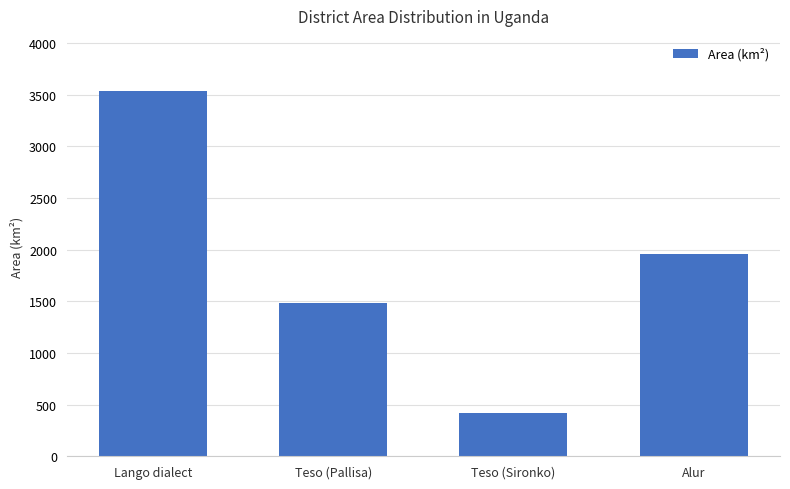

What is the greatest value displayed?

3537.6